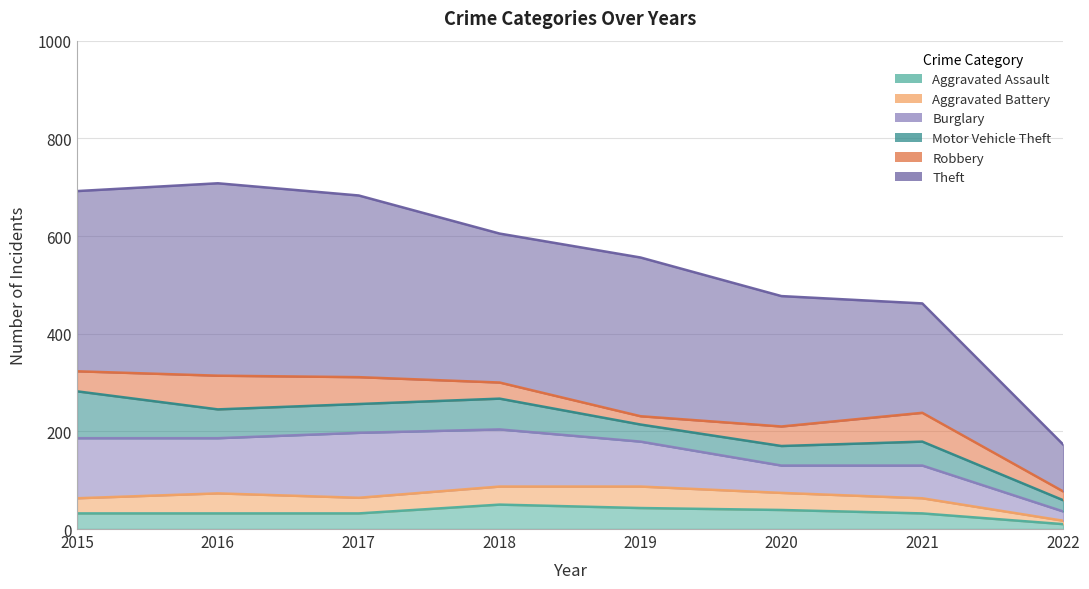

True or false: Aggravated Assault has more than 1 interior local peaks.

False